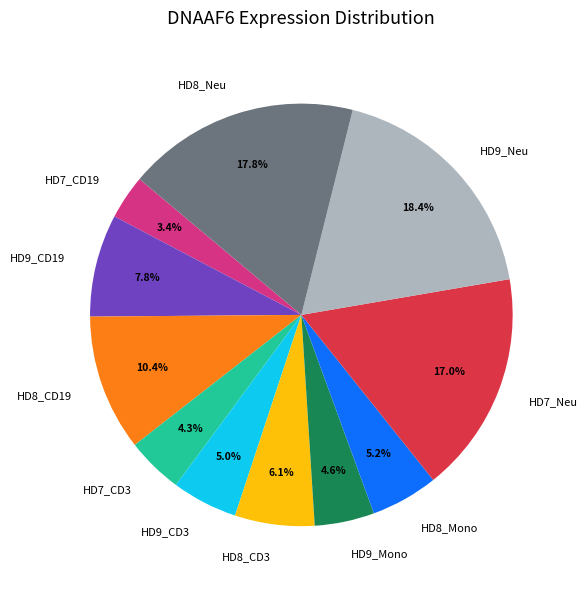

Between HD7_CD3 and HD9_Neu, which is larger?

HD9_Neu